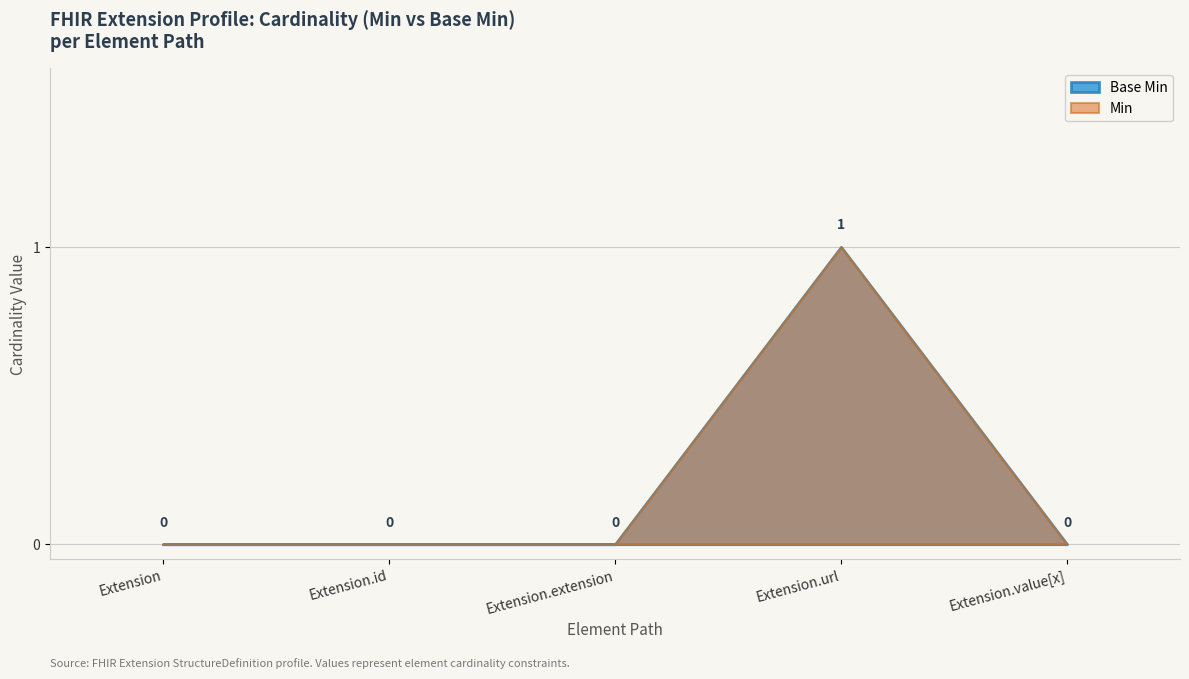

Count the values in the range 0 to 1.

5